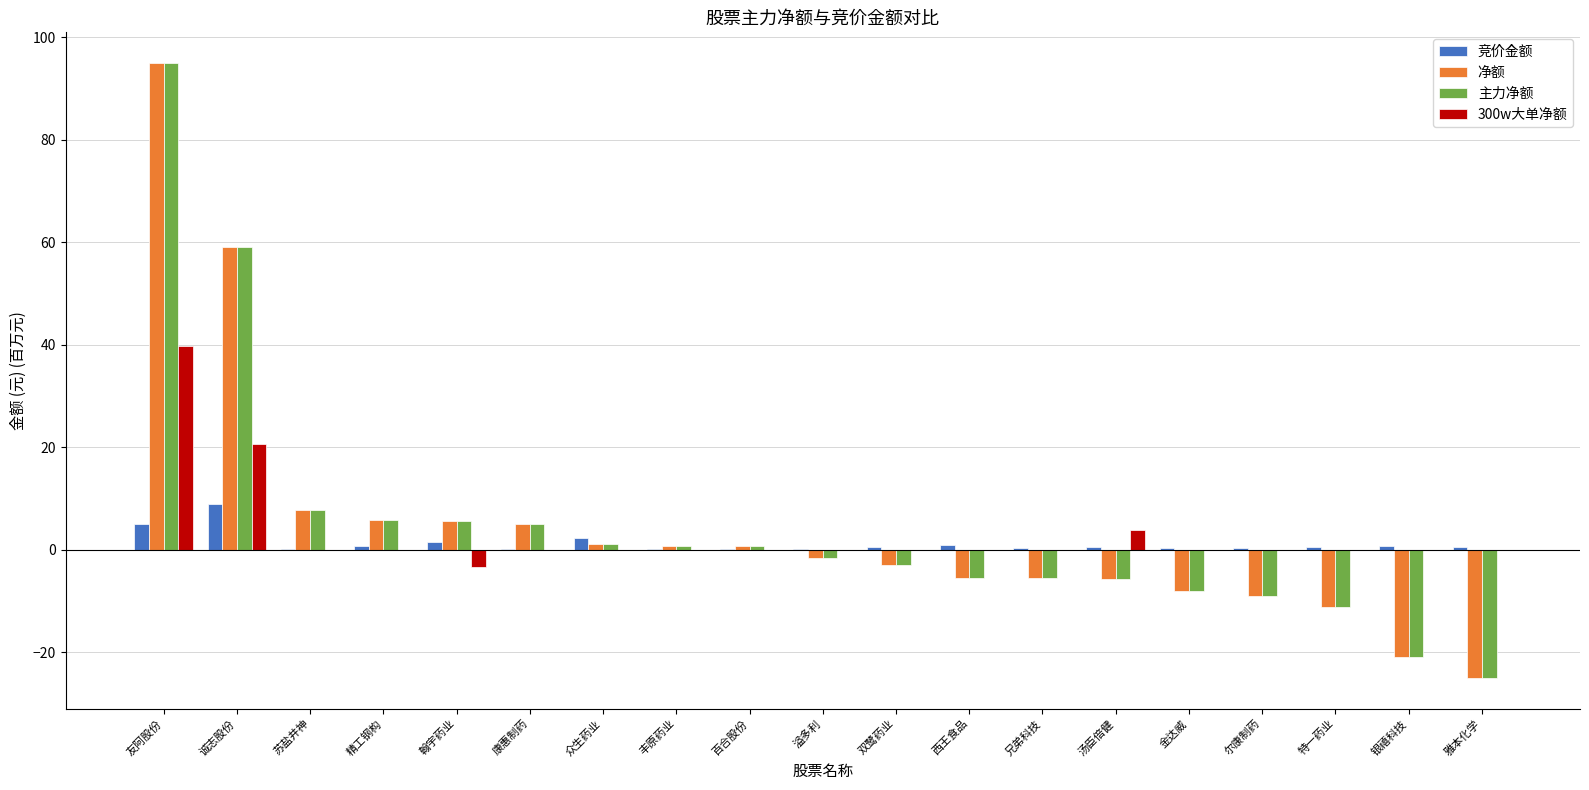

At which label is 300w大单净额 closest to 18?

诚志股份